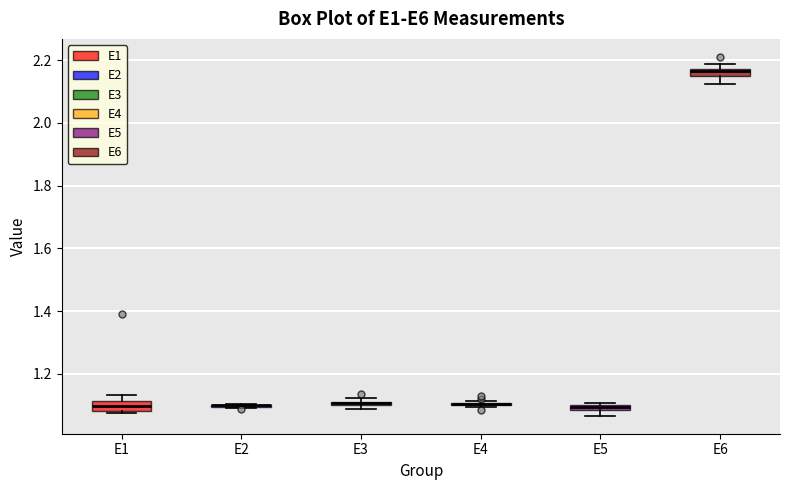

Where is the upper edge of the box for E5 on the y-axis? The values are not printed on the chart, so give them approximately, as read against the axis.

1.10